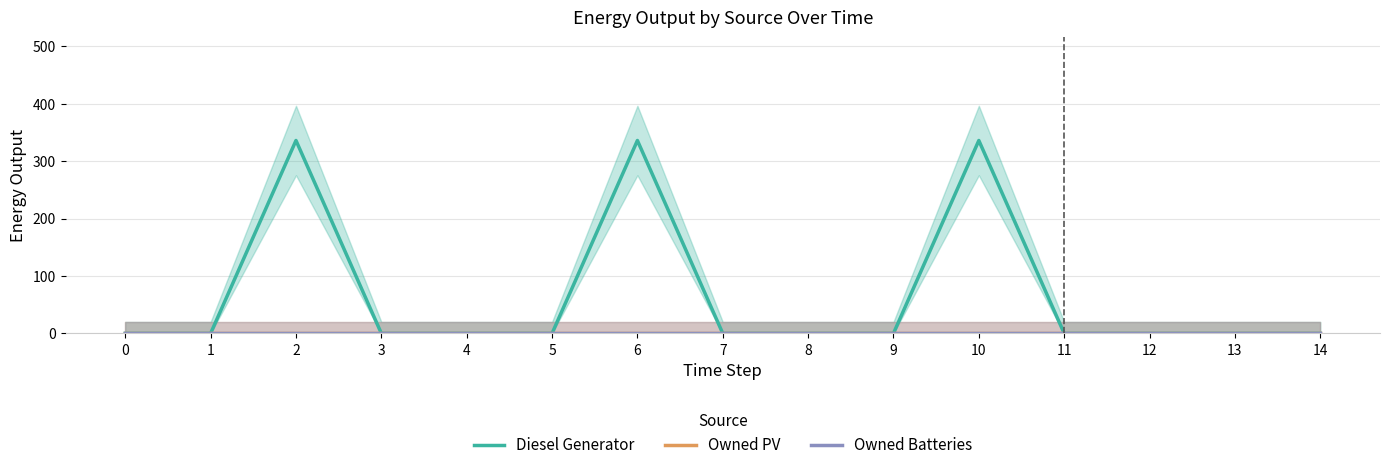

True or false: Owned PV and Owned Batteries intersect in this chart.

False